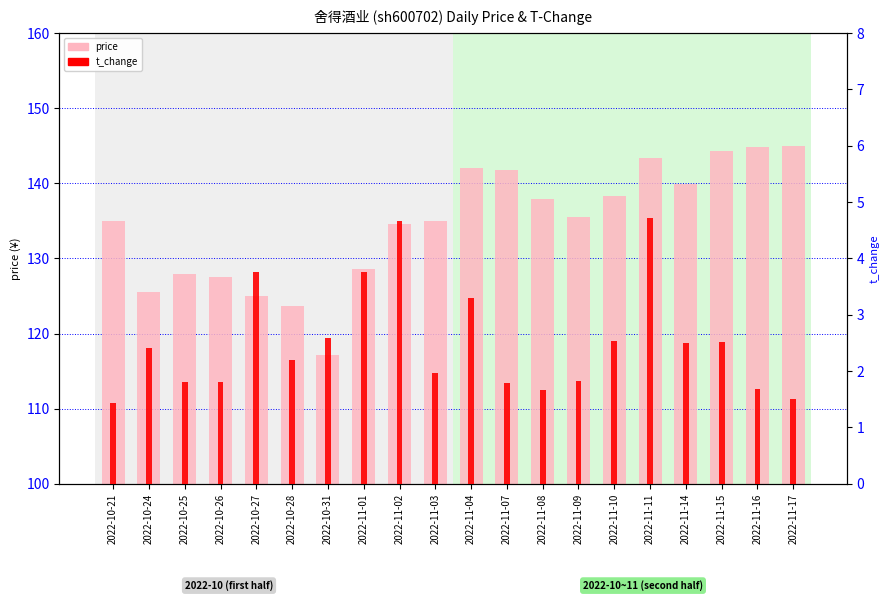

At which label does price reach its minimum?

2022-10-31